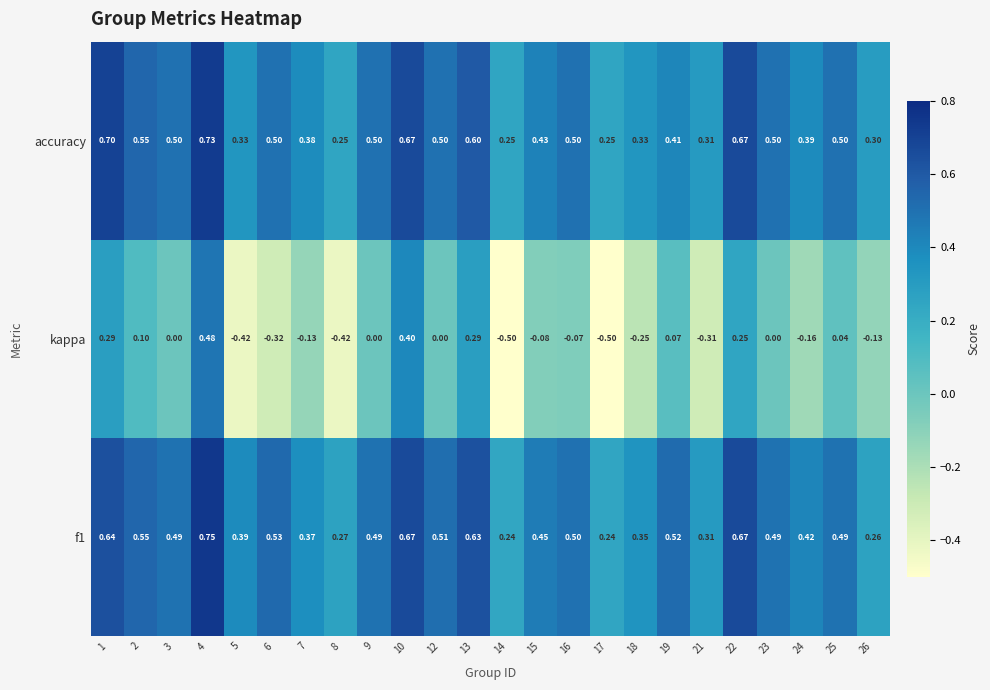

Is the value of accuracy at 3 greater than the value of f1 at 26?

Yes